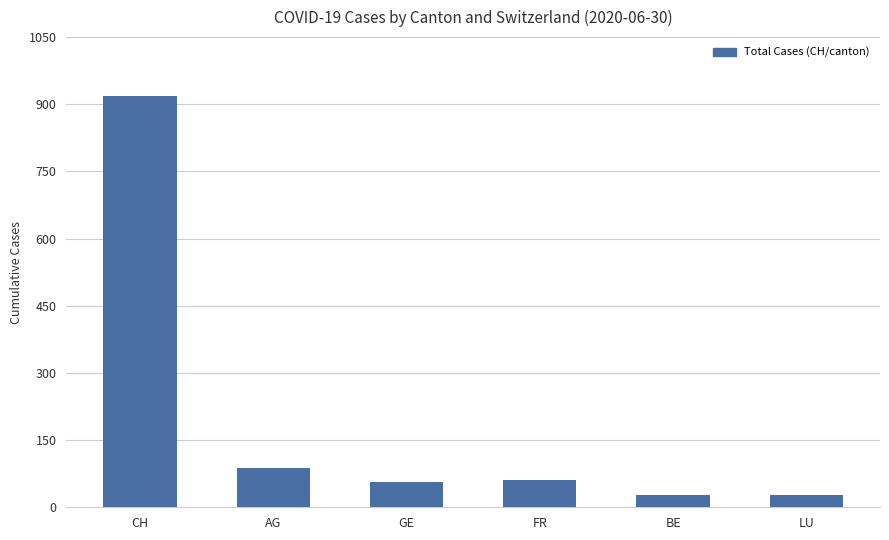

What position from the right is AG?

5